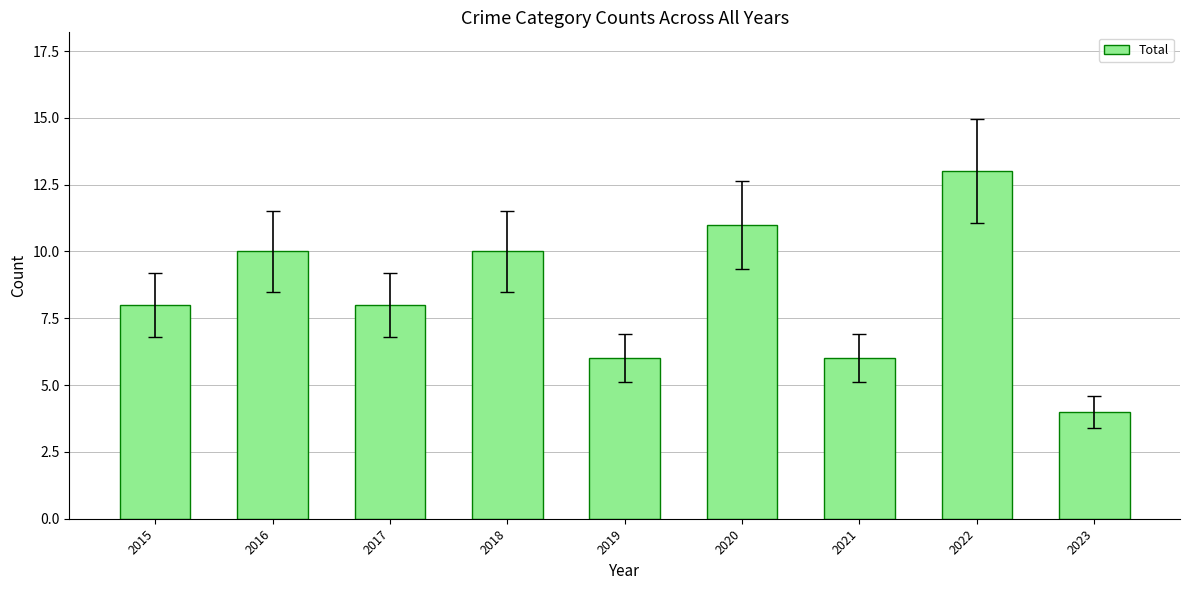

Count the values in the range 6 to 10.

6